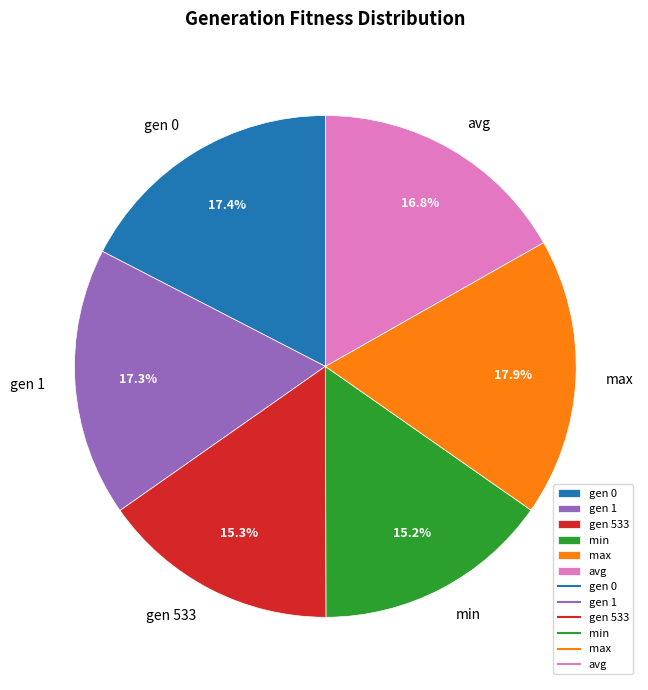

Does any single category account for the majority?

No